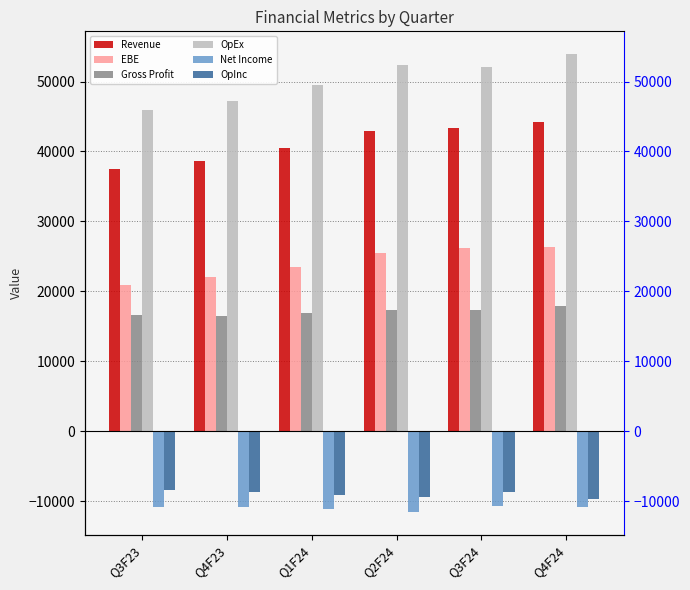

What is the lowest value of the OpInc series?

-9653